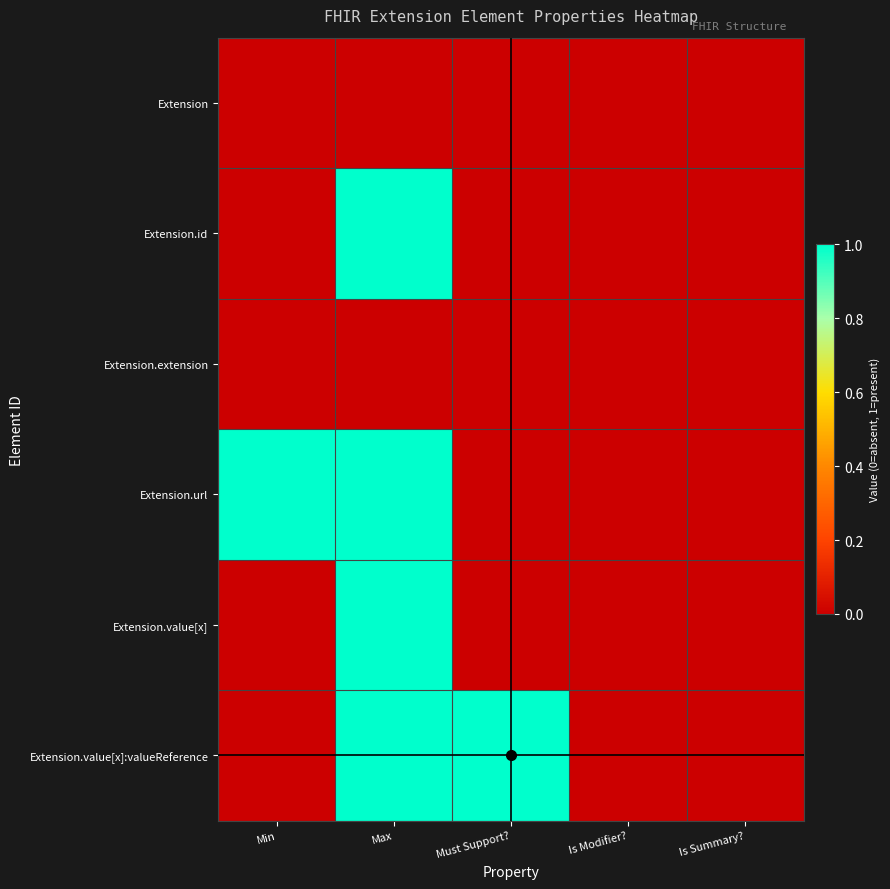

Reading left to right, transcribe all the data shown in this chart.

Extension: Min=0	Max=0	Must Support?=0	Is Modifier?=0	Is Summary?=0
Extension.id: Min=0	Max=1	Must Support?=0	Is Modifier?=0	Is Summary?=0
Extension.extension: Min=0	Max=0	Must Support?=0	Is Modifier?=0	Is Summary?=0
Extension.url: Min=1	Max=1	Must Support?=0	Is Modifier?=0	Is Summary?=0
Extension.value[x]: Min=0	Max=1	Must Support?=0	Is Modifier?=0	Is Summary?=0
Extension.value[x]:valueReference: Min=0	Max=1	Must Support?=1	Is Modifier?=0	Is Summary?=0